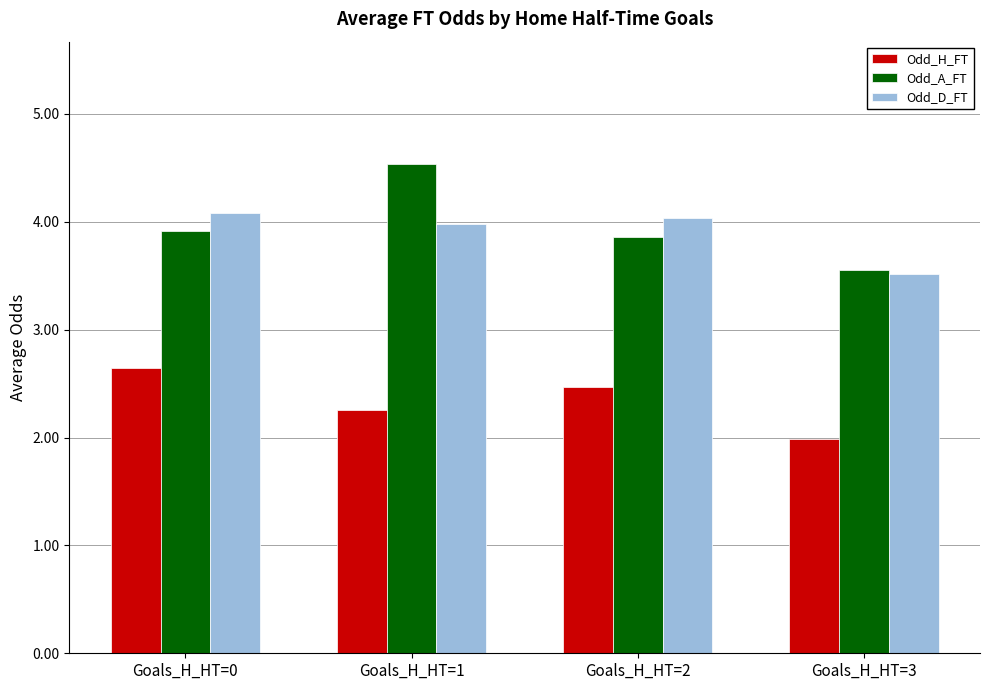

At how many categories does at least one series exceed 3?

4